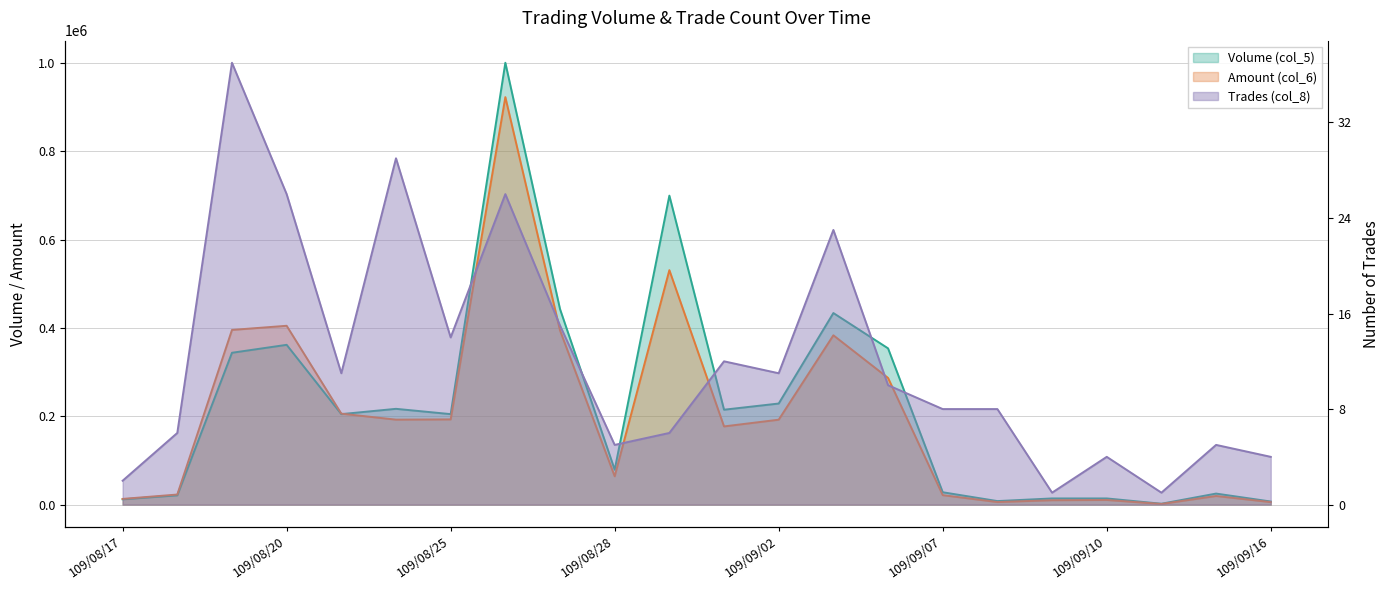

The value of Amount (col_6) at 109/08/24 is 86742. True or false?

False